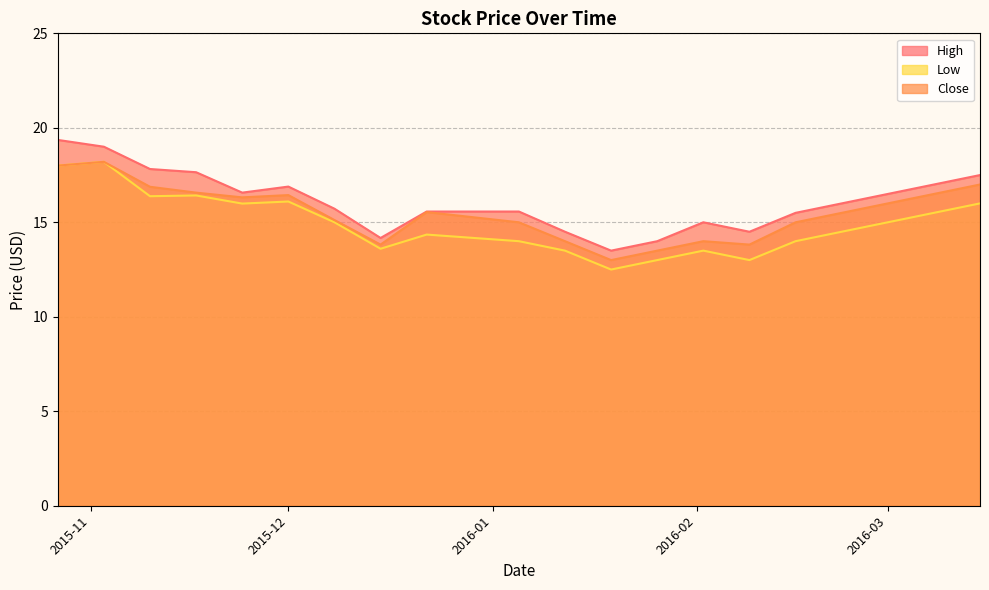

True or false: Low and Close cross at least once.

False